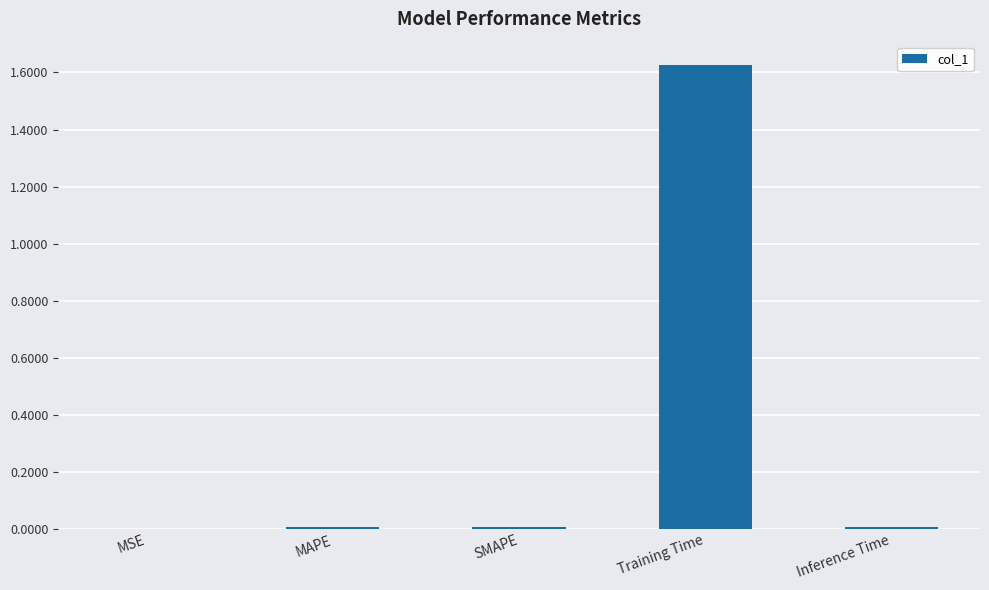

Which has a higher value, Training Time or MAPE?

Training Time